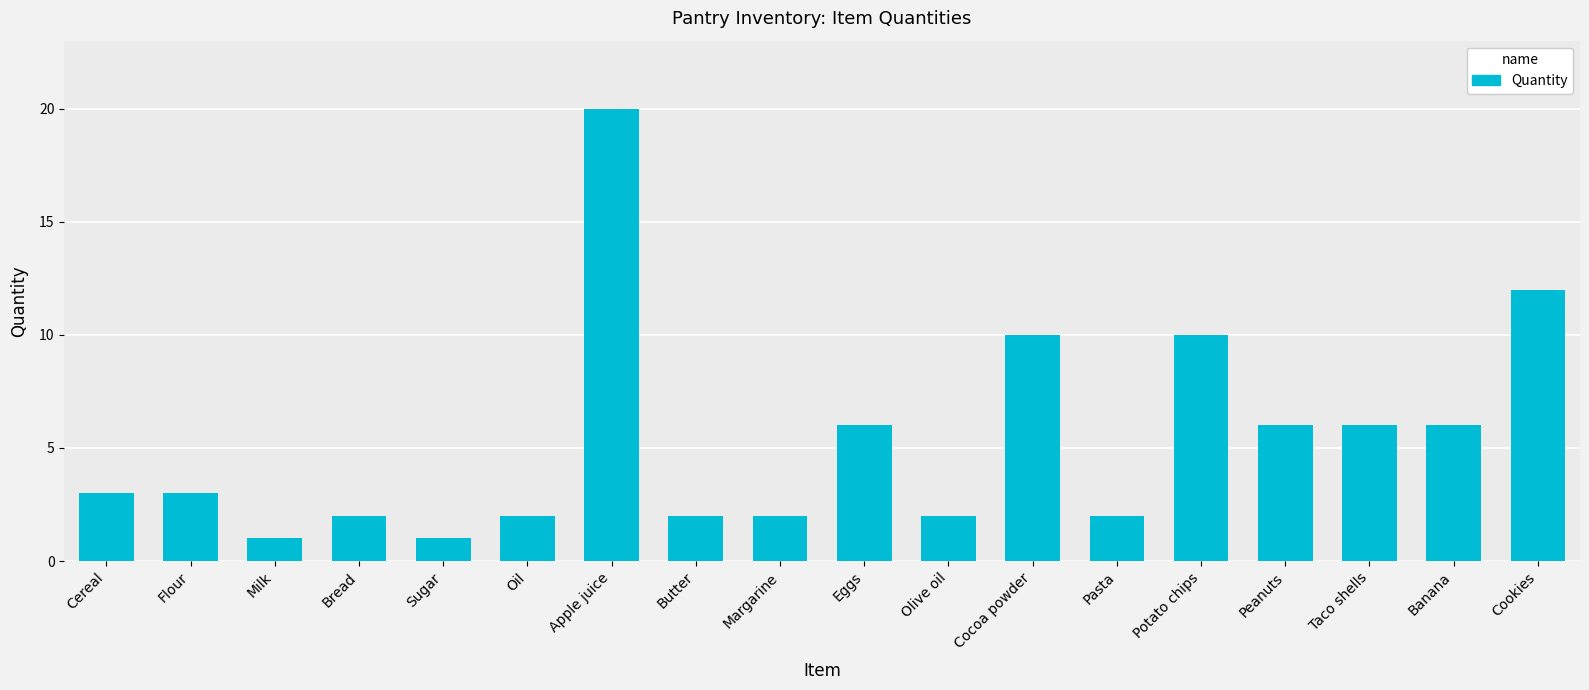

True or false: the data shows 5 at Cereal.

False